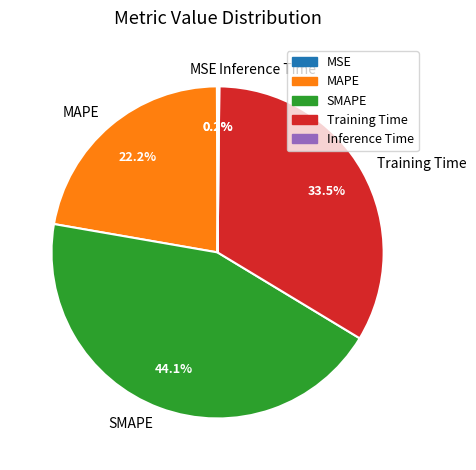

What percentage is NOT represented by SMAPE?

55.9%